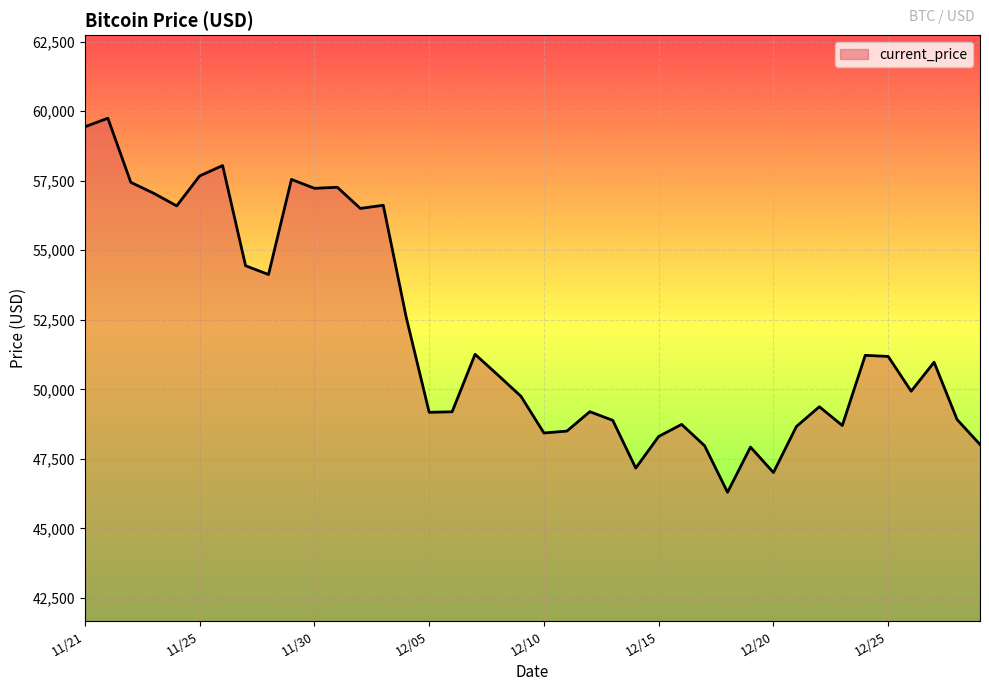

What is the maximum value shown in the chart?

59749